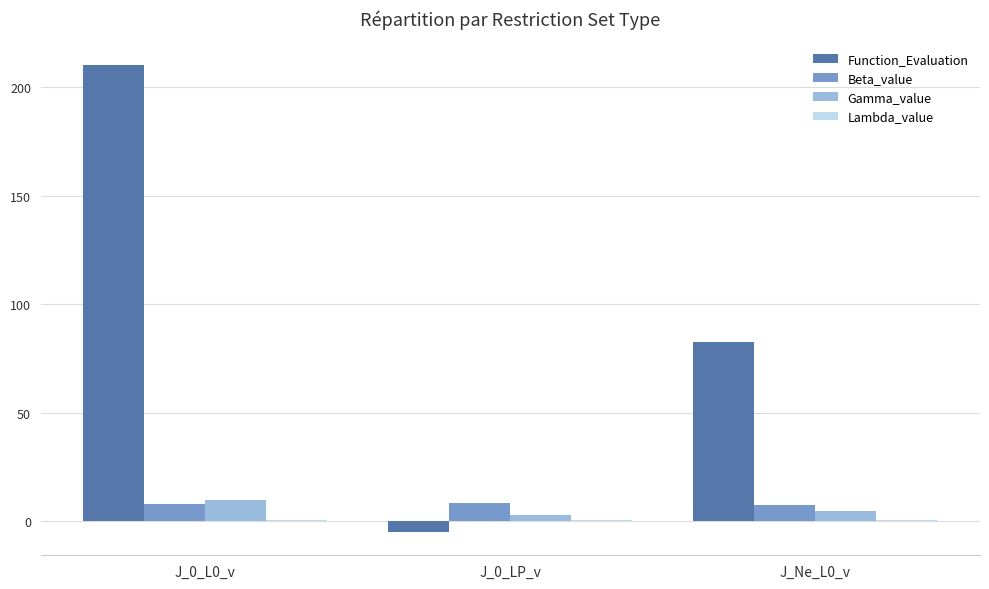

The Function_Evaluation series shows -4.9 at J_0_LP_v. True or false?

True